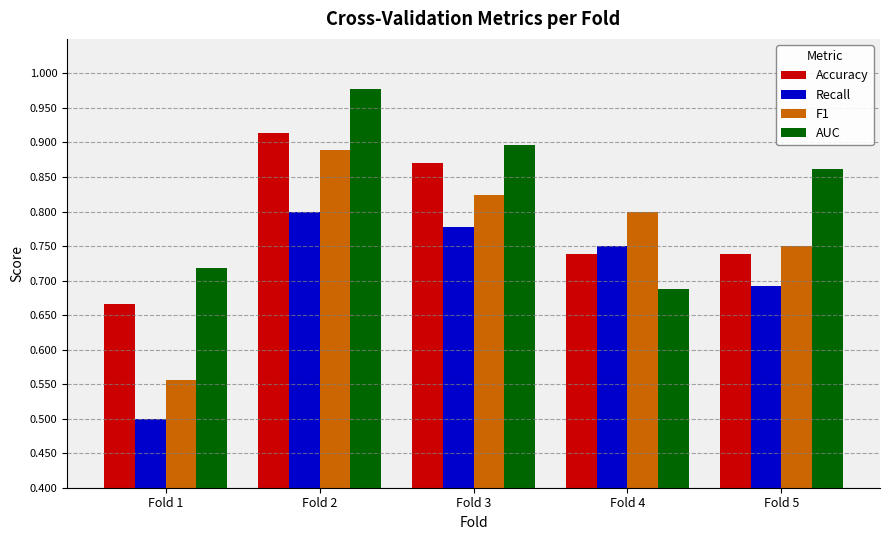

What is the sum of the F1 values at Fold 1 and Fold 3?

1.4